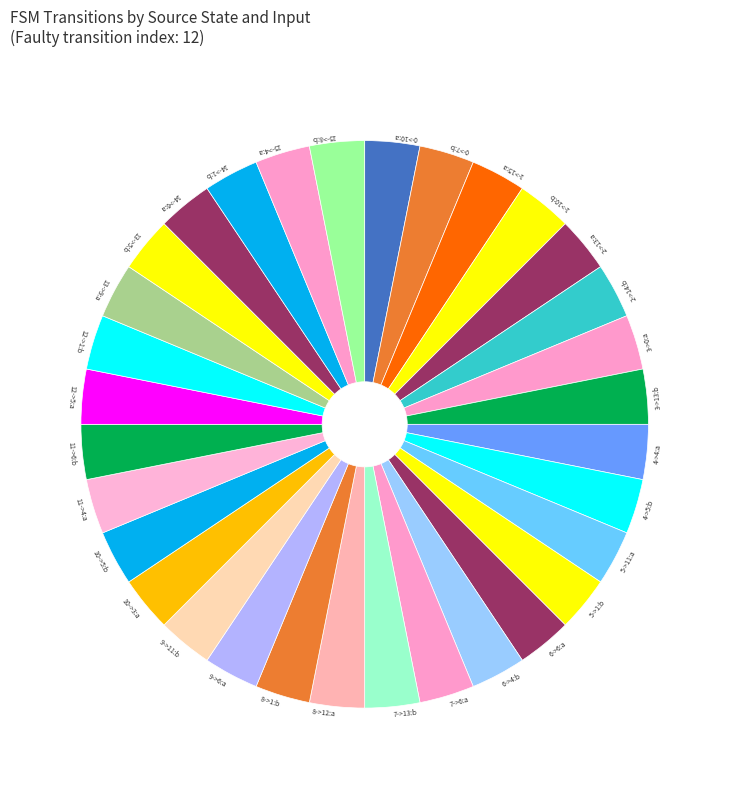

Does 3->0:a represent more than half of the total?

No